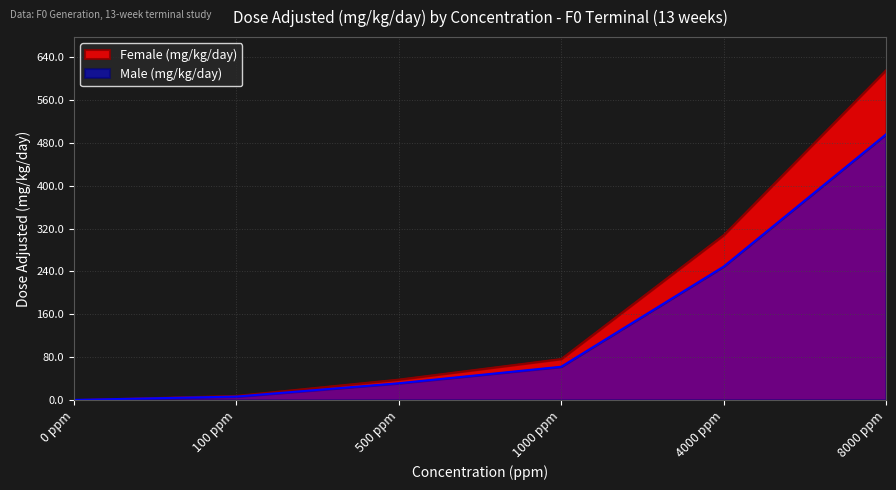

Rank the series by their average value, from highest to lowest.

Female (mg/kg/day), Male (mg/kg/day)